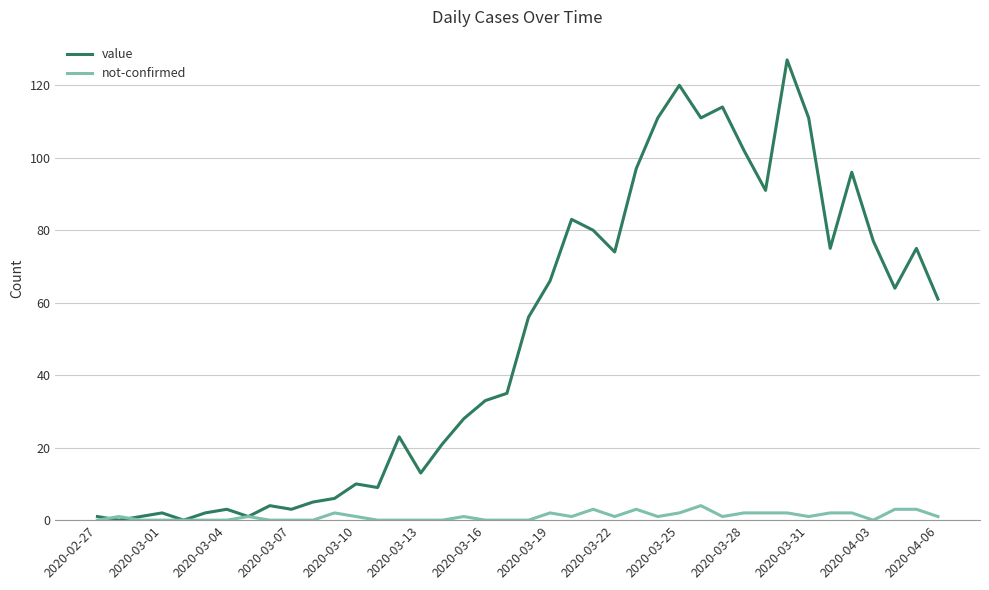

Which series has the largest total across all categories?

value